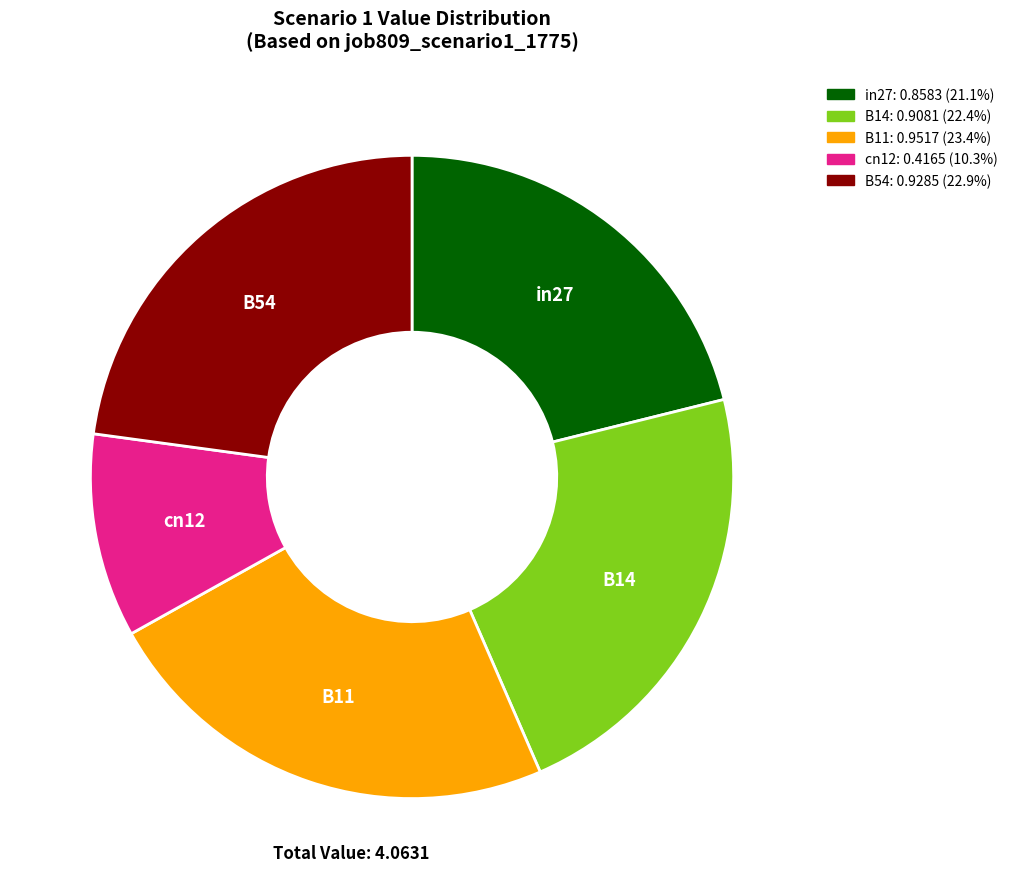

What is the largest slice in the pie chart?

B11